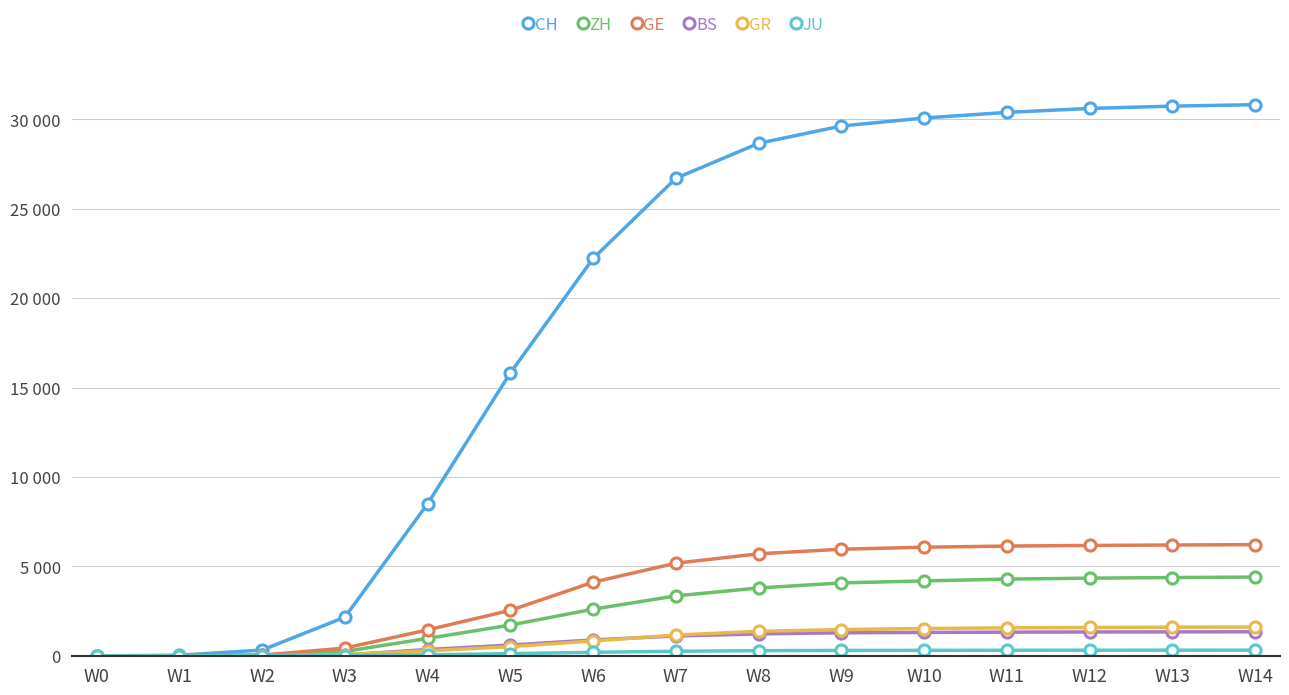

Where does the BS series first go above 1113?

W8